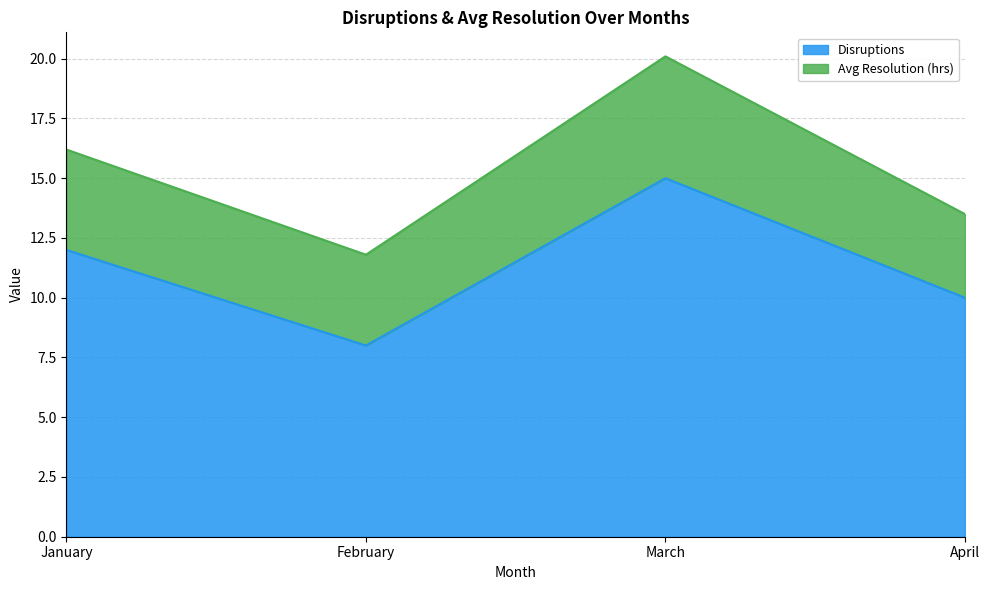

What is the approximate value at April?

10